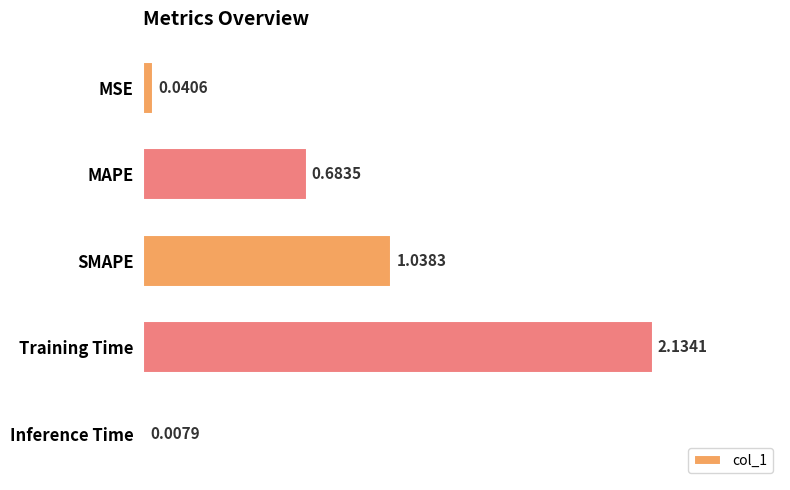

What is the average value?

0.8